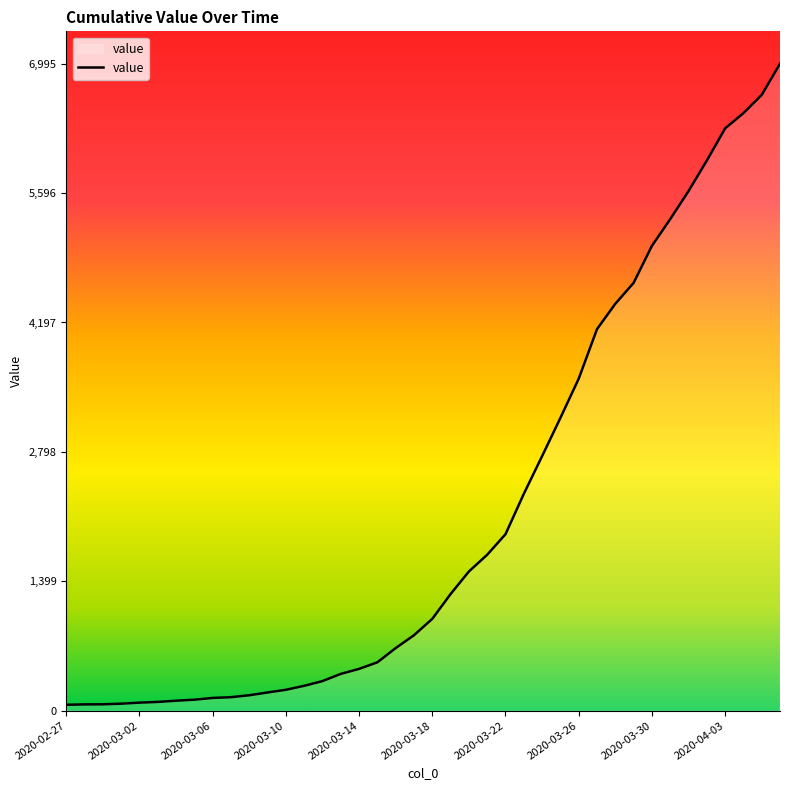

What is the average value?

2142